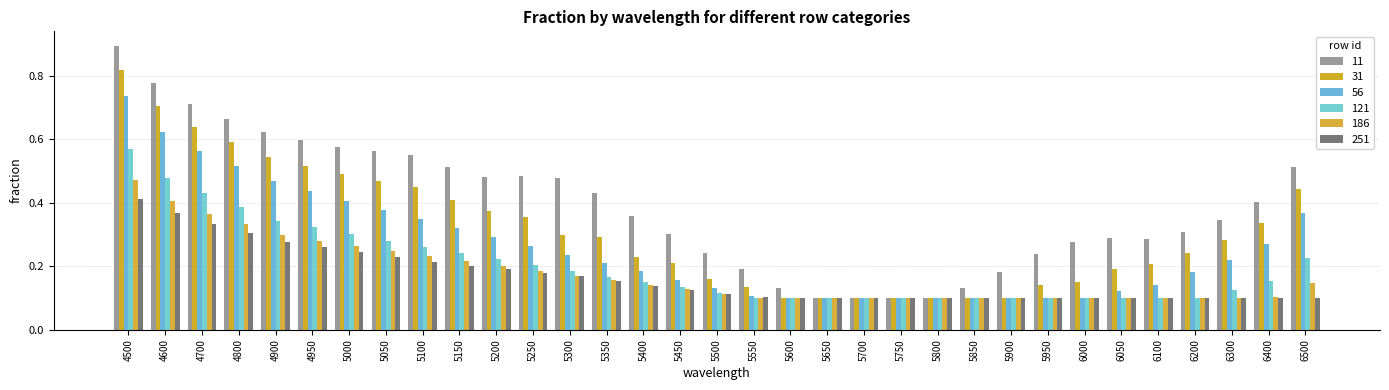

Reading left to right, transcribe all the data shown in this chart.

11: 0.9	0.8	0.7	0.7	0.6	0.6	0.6	0.6	0.5	0.5	0.5	0.5	0.5	0.4	0.4	0.3	0.2	0.2	0.1	0.1	0.1	0.1	0.1	0.1	0.2	0.2	0.3	0.3	0.3	0.3	0.3	0.4	0.5
31: 0.8	0.7	0.6	0.6	0.5	0.5	0.5	0.5	0.4	0.4	0.4	0.4	0.3	0.3	0.2	0.2	0.2	0.1	0.1	0.1	0.1	0.1	0.1	0.1	0.1	0.1	0.2	0.2	0.2	0.2	0.3	0.3	0.4
56: 0.7	0.6	0.6	0.5	0.5	0.4	0.4	0.4	0.3	0.3	0.3	0.3	0.2	0.2	0.2	0.2	0.1	0.1	0.1	0.1	0.1	0.1	0.1	0.1	0.1	0.1	0.1	0.1	0.1	0.2	0.2	0.3	0.4
121: 0.6	0.5	0.4	0.4	0.3	0.3	0.3	0.3	0.3	0.2	0.2	0.2	0.2	0.2	0.1	0.1	0.1	0.1	0.1	0.1	0.1	0.1	0.1	0.1	0.1	0.1	0.1	0.1	0.1	0.1	0.1	0.2	0.2
186: 0.5	0.4	0.4	0.3	0.3	0.3	0.3	0.2	0.2	0.2	0.2	0.2	0.2	0.2	0.1	0.1	0.1	0.1	0.1	0.1	0.1	0.1	0.1	0.1	0.1	0.1	0.1	0.1	0.1	0.1	0.1	0.1	0.1
251: 0.4	0.4	0.3	0.3	0.3	0.3	0.2	0.2	0.2	0.2	0.2	0.2	0.2	0.2	0.1	0.1	0.1	0.1	0.1	0.1	0.1	0.1	0.1	0.1	0.1	0.1	0.1	0.1	0.1	0.1	0.1	0.1	0.1